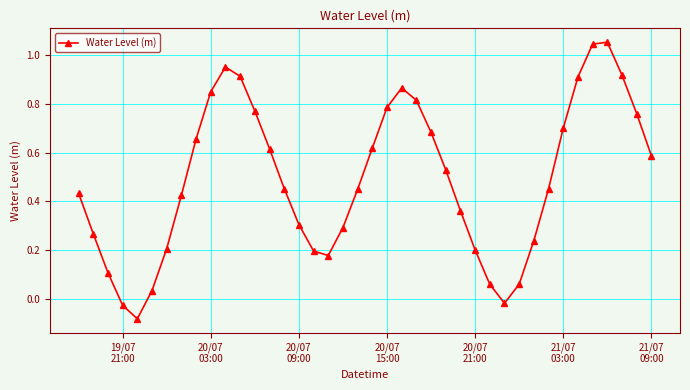

What is the sum of all values?

19.6